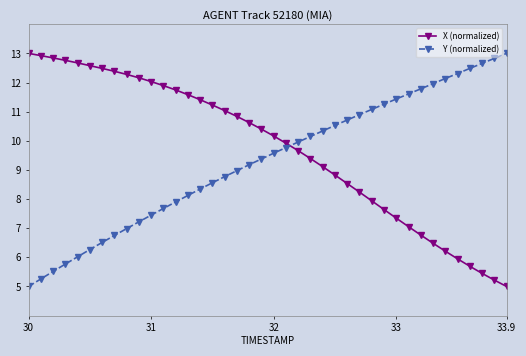

True or false: Y (normalized) and X (normalized) cross at least once.

True